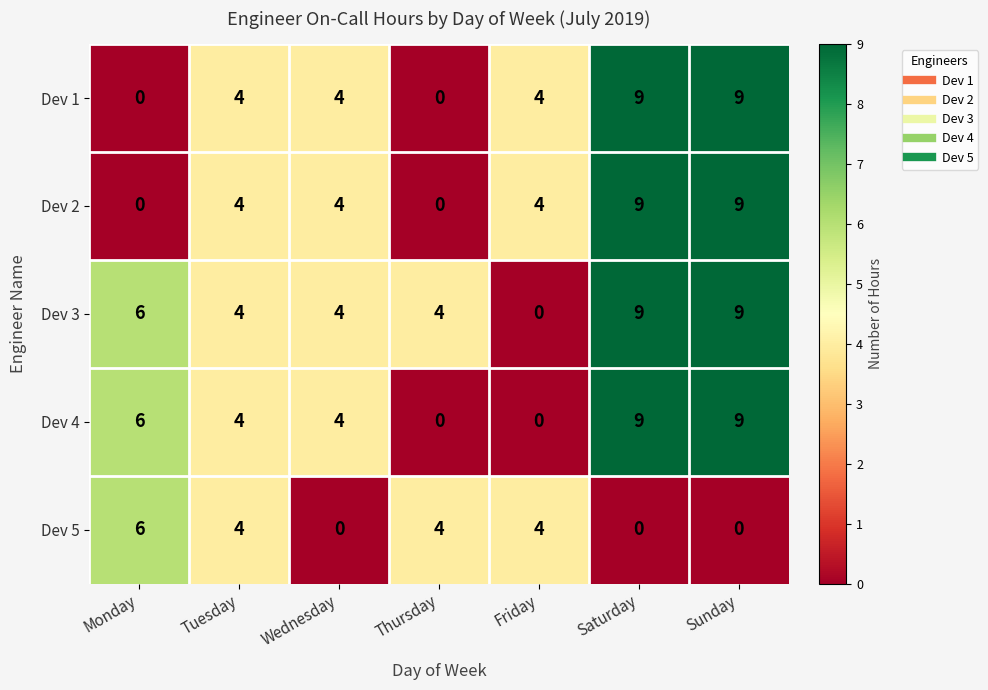

Which series has the largest total across all categories?

Dev 3